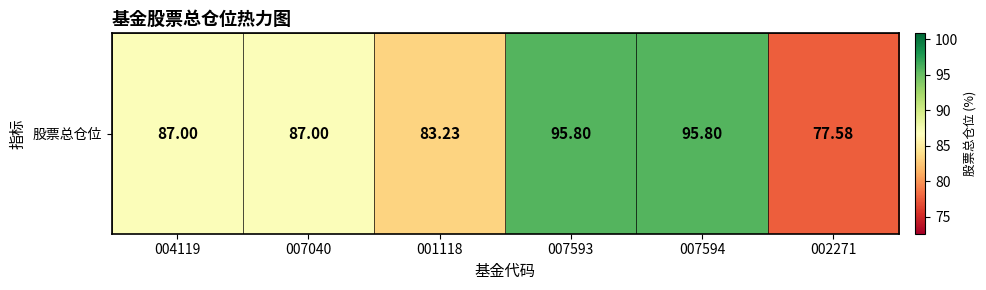

List the labels in order of value, smallest first.

002271, 001118, 004119, 007040, 007593, 007594